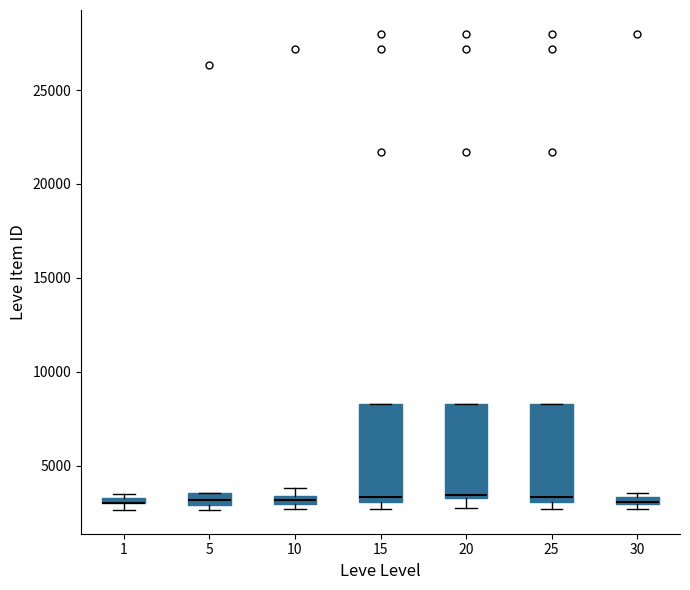

Where is the upper edge of the box at x = 30 on the y-axis? The values are not printed on the chart, so give them approximately, as read against the axis.

3500